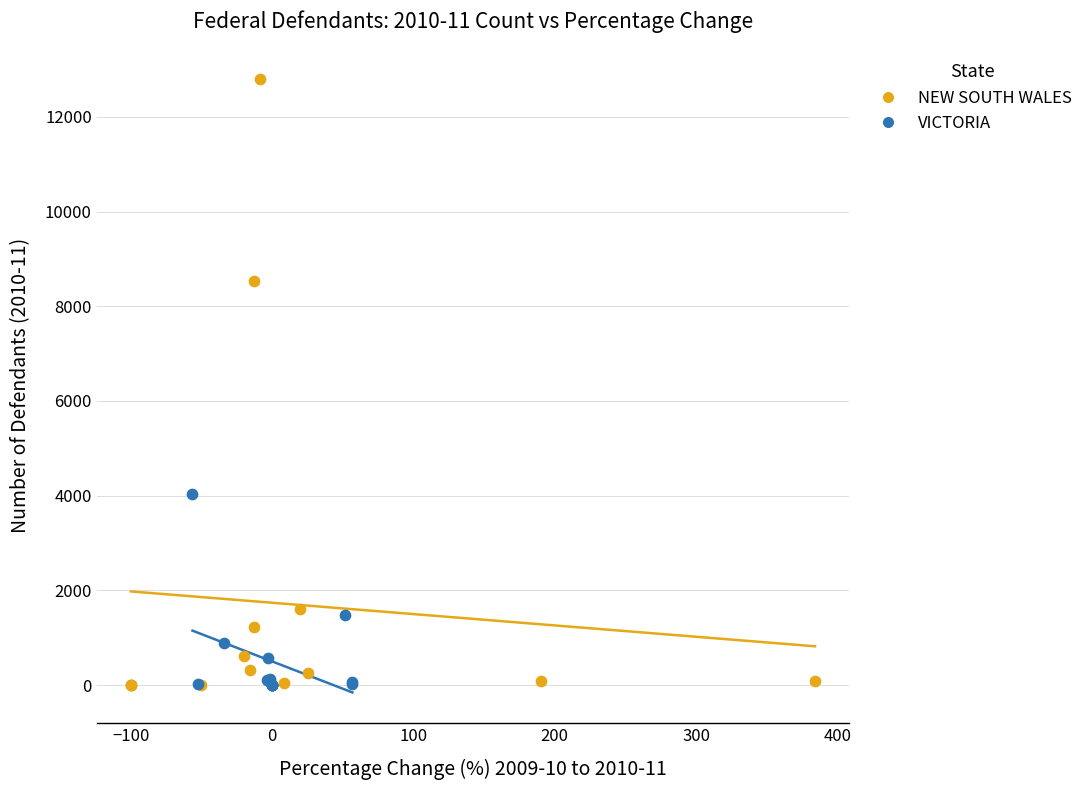

Which series has the largest Y range (max minus min)?

NEW SOUTH WALES